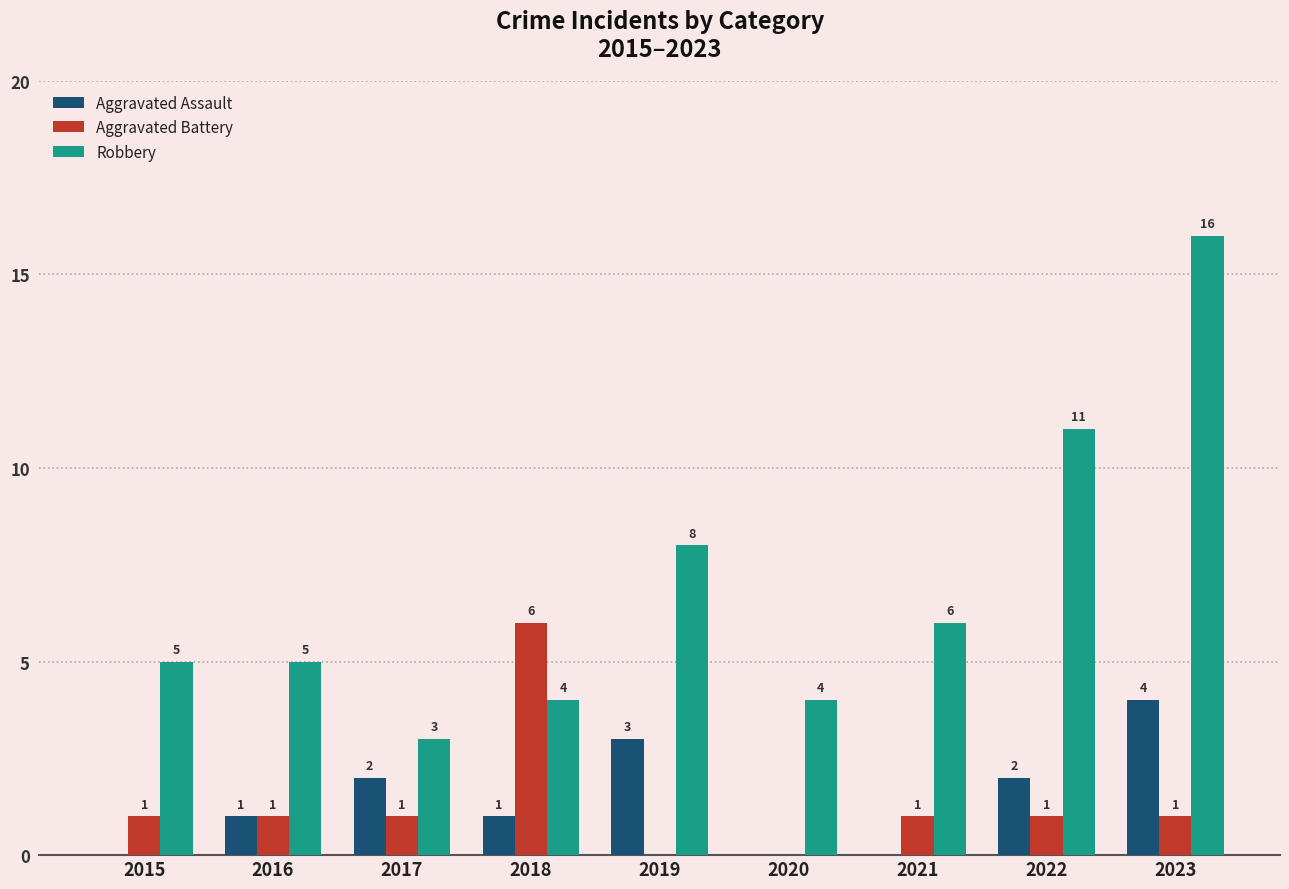

What is the sum of the Robbery values at 2021 and 2020?

10